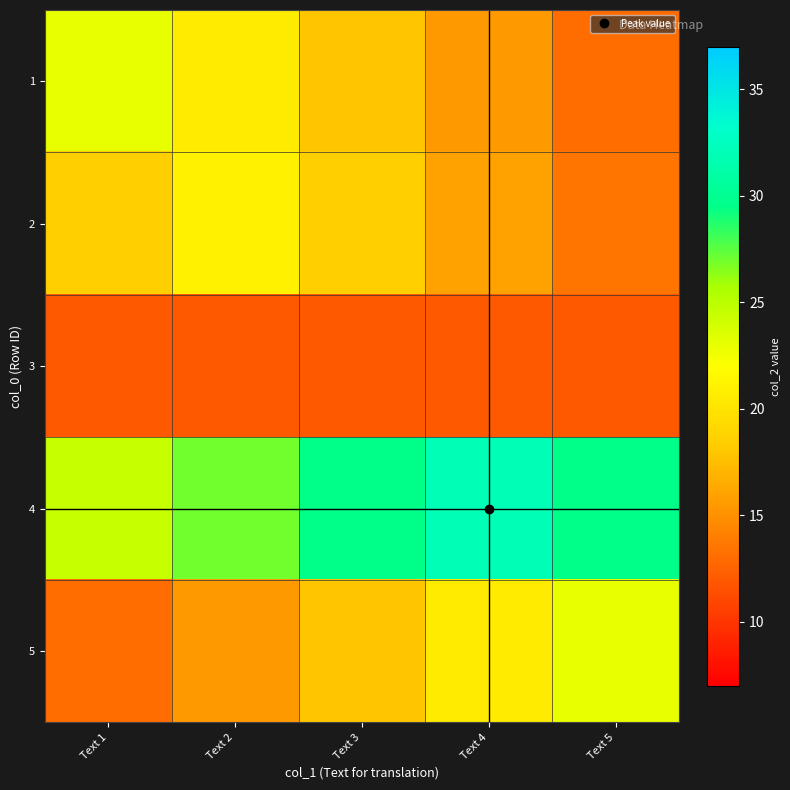

Reading right to left, transcribe all the data shown in this chart.

1: Text 5=13.0	Text 4=15.5	Text 3=18.0	Text 2=20.5	Text 1=23.0
2: Text 5=13.5	Text 4=16.0	Text 3=18.5	Text 2=21.0	Text 1=18.5
3: Text 5=12.0	Text 4=12.0	Text 3=12.0	Text 2=12.0	Text 1=12.0
4: Text 5=29.5	Text 4=32.0	Text 3=29.5	Text 2=27.0	Text 1=24.5
5: Text 5=23.0	Text 4=20.5	Text 3=18.0	Text 2=15.5	Text 1=13.0